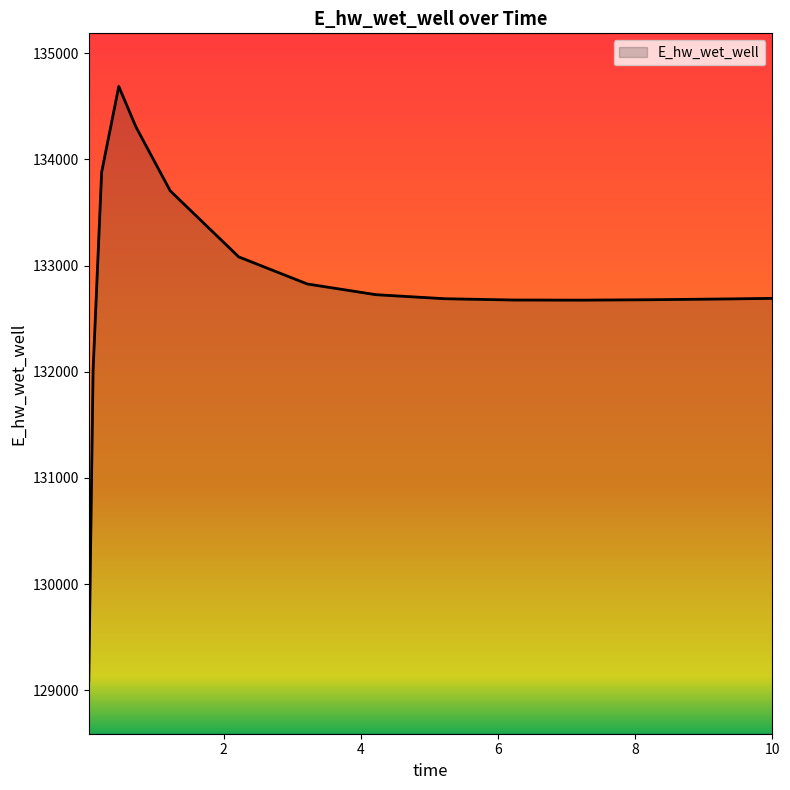

What is the approximate value at 0.03125?

129092.0